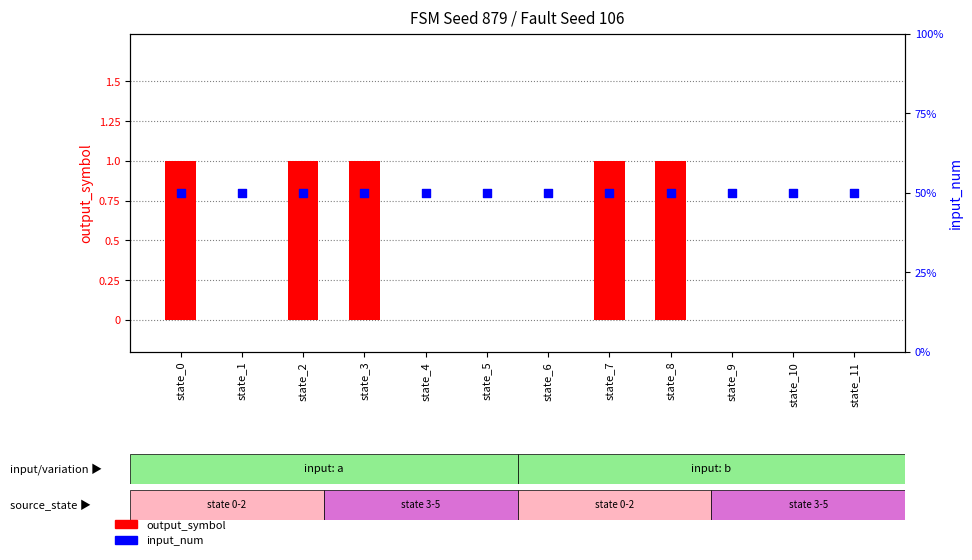

At how many categories does at least one series exceed 0?

12